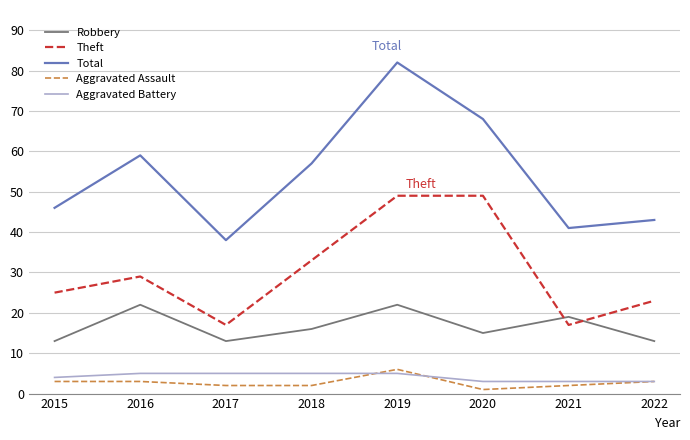

True or false: Aggravated Battery and Theft intersect in this chart.

False